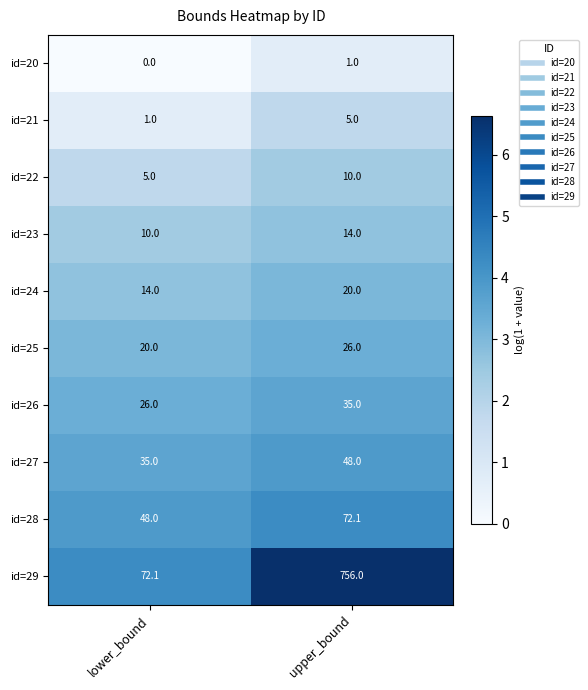

What is the average value of the id=24 series?

17.0